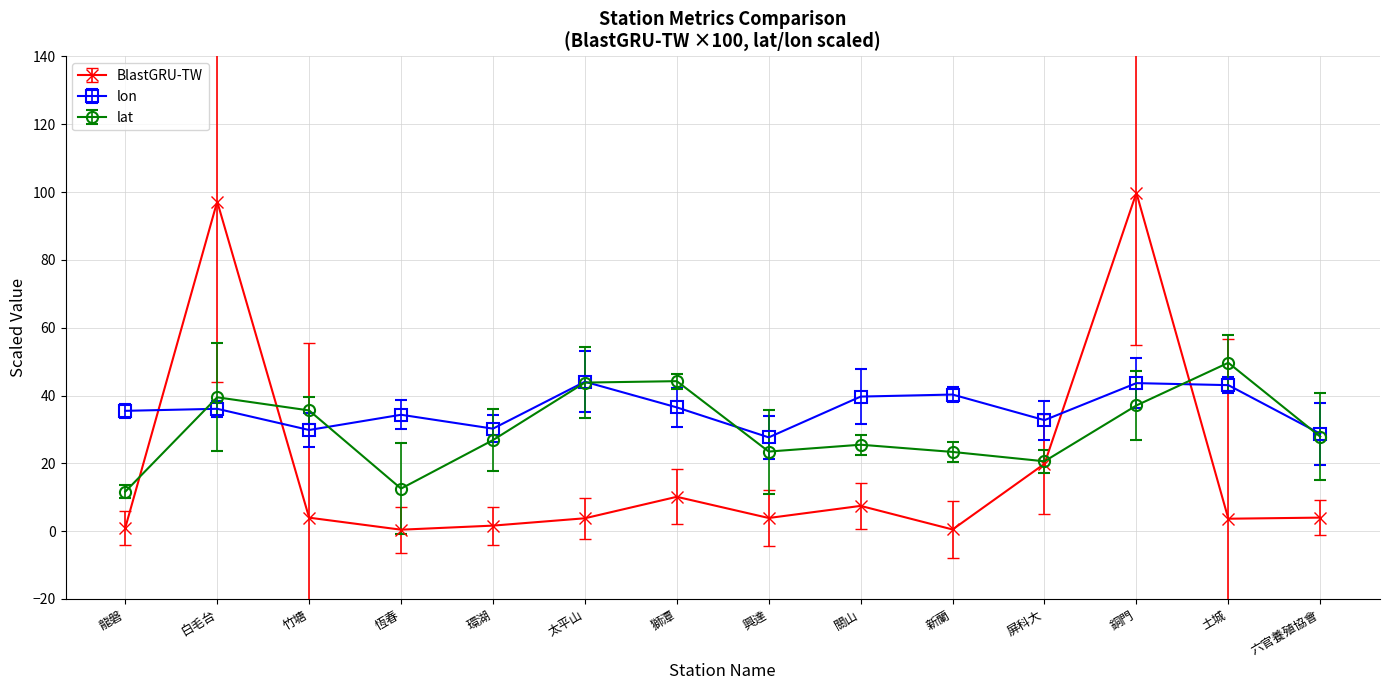

Where does the BlastGRU-TW series first go above 3?

白毛台